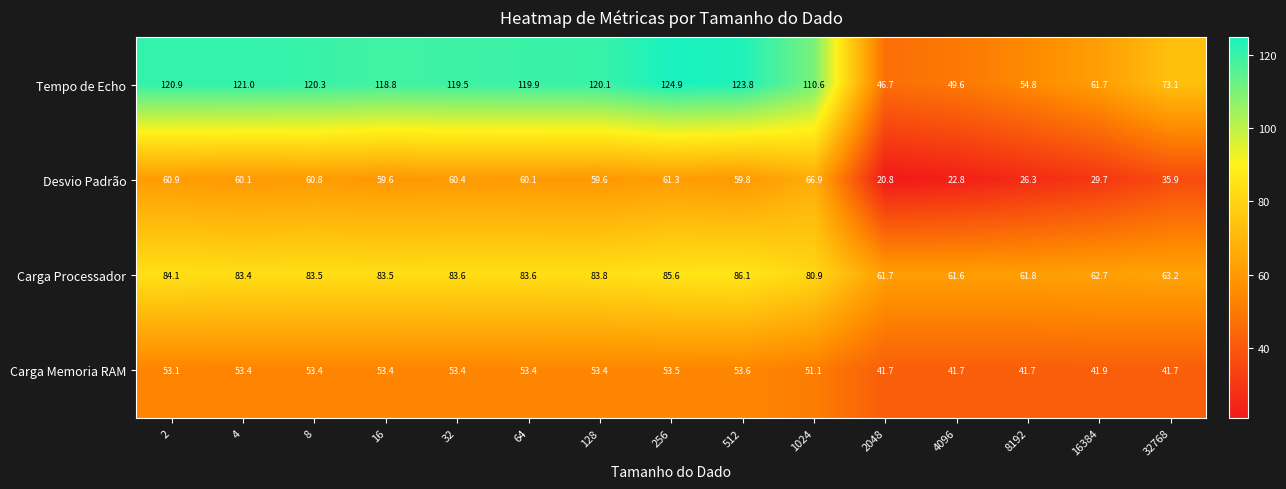

True or false: Carga Processador has a value of 39.5 at 32768.

False